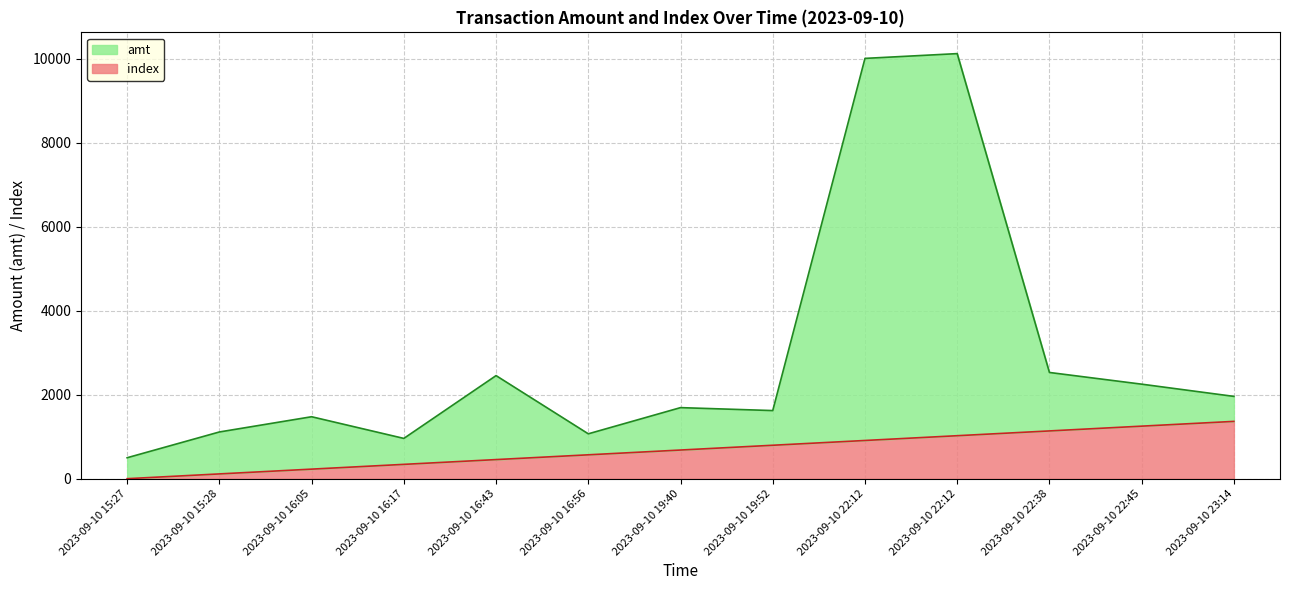

True or false: index and amt intersect in this chart.

False